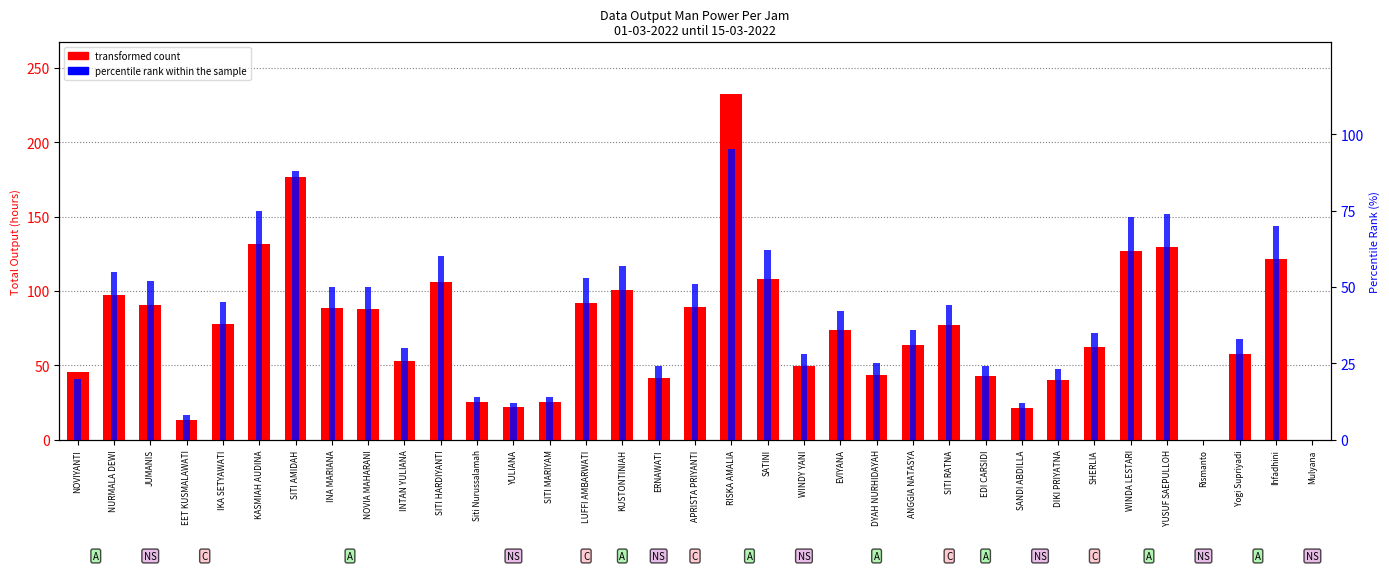

At SITI MARIYAM, list the series in order from largest to smallest.

transformed count, percentile rank within the sample